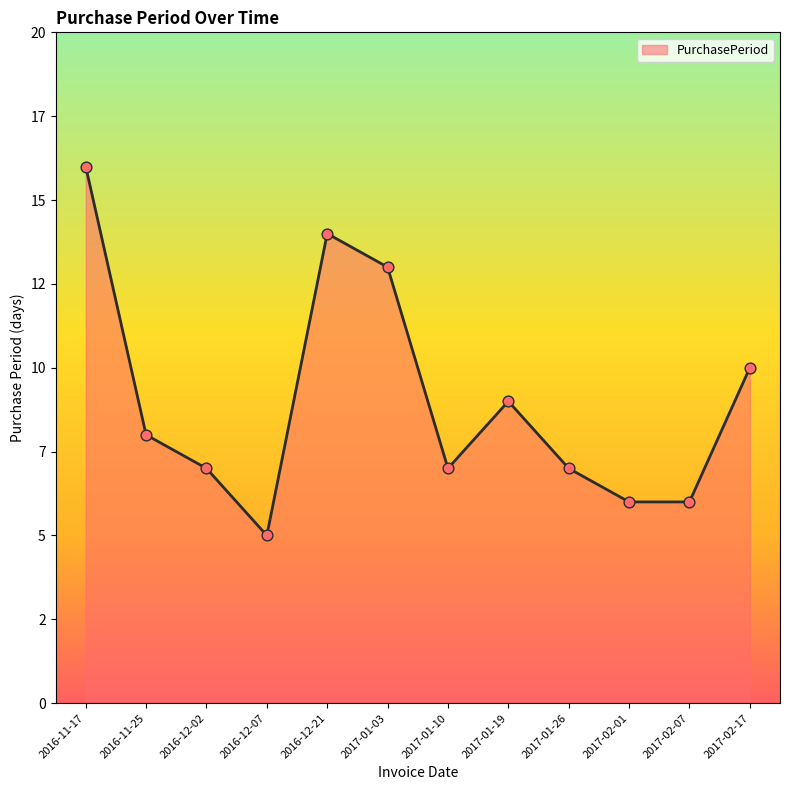

Which has a higher value, 2016-12-02 or 2017-02-17?

2017-02-17